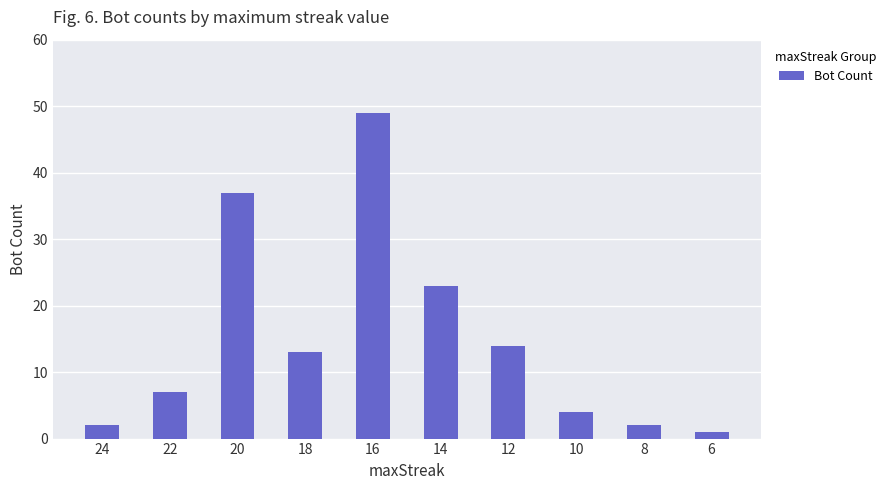

What is the change in value from 18 to 10?

-9